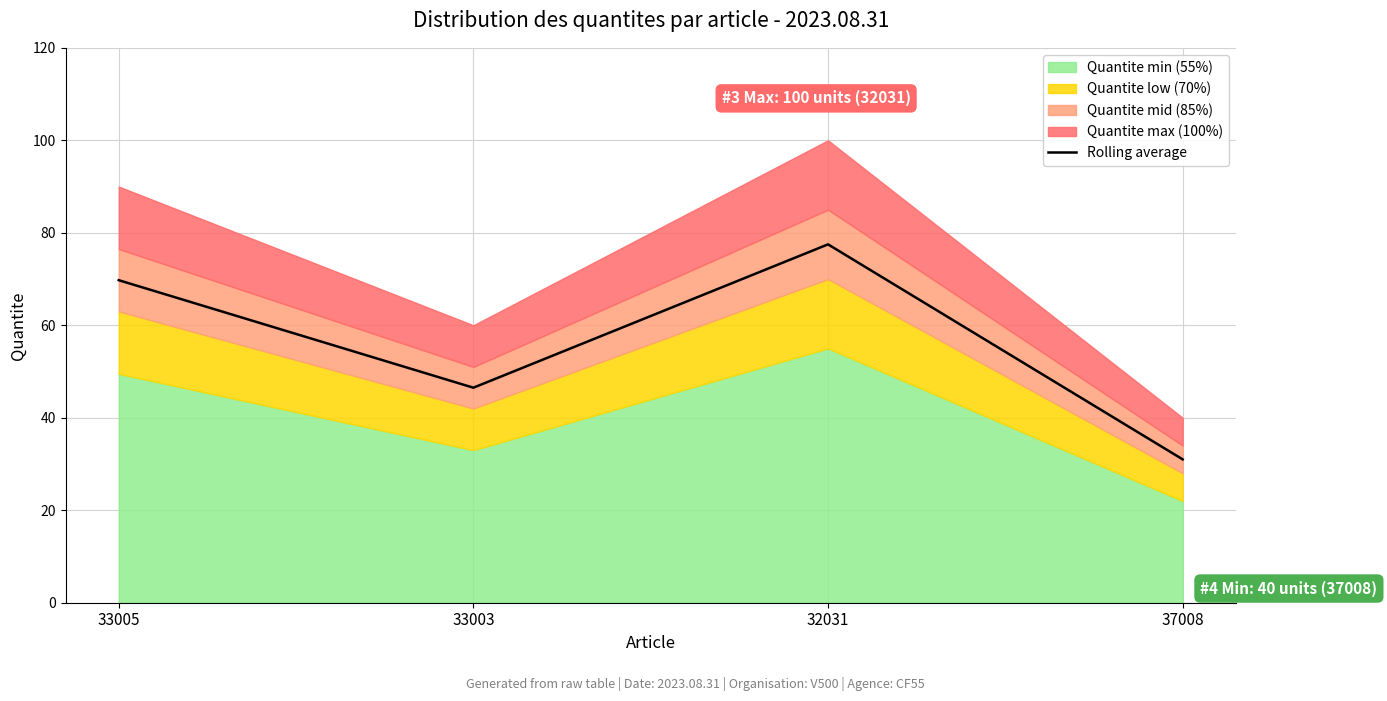

What is the difference between the values at 33003 and 37008?

15.5